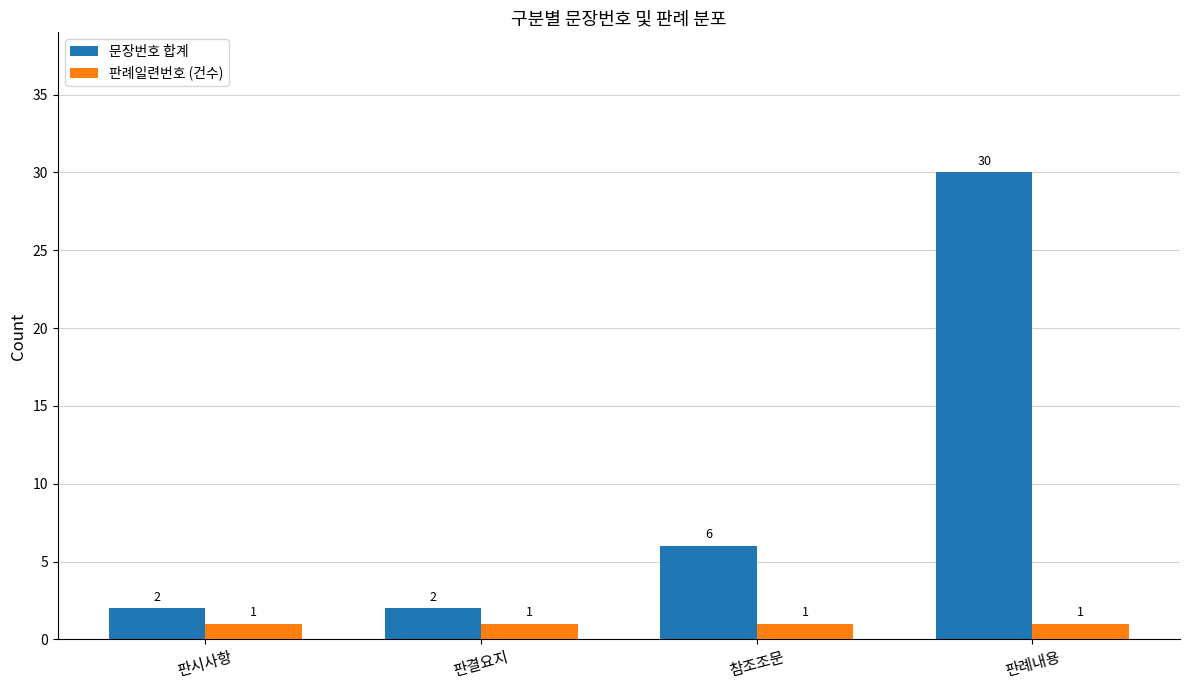

Where is 문장번호 합계 nearest to the value 16?

참조조문